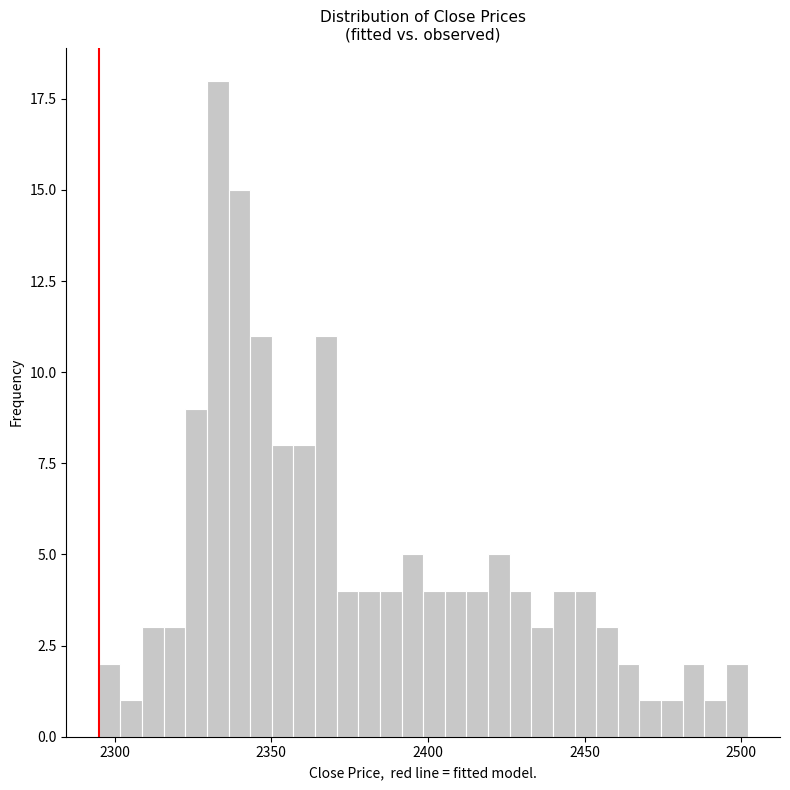

Read against the x-axis, roughly where is the centre of the tallest bar?

2335